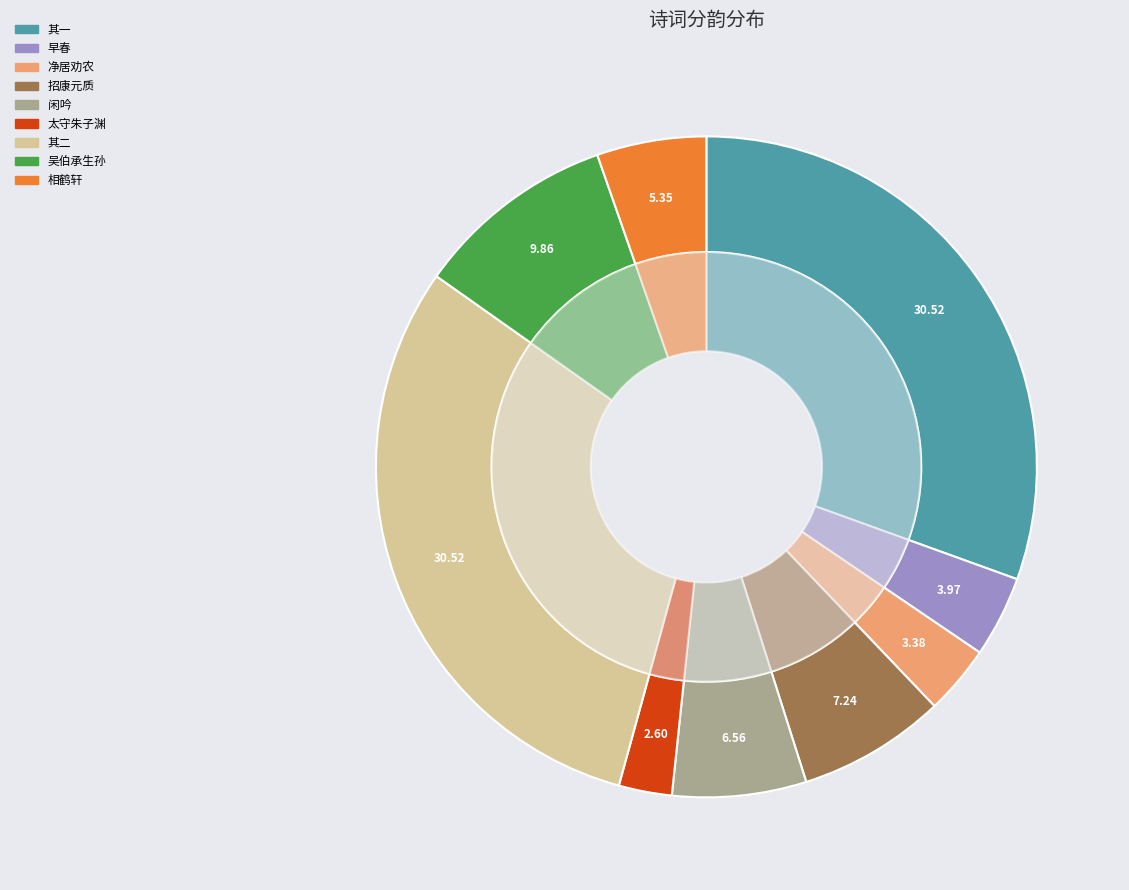

To the nearest percent, what percentage of the pie is 闲吟·闲中意趣定何如?

7%